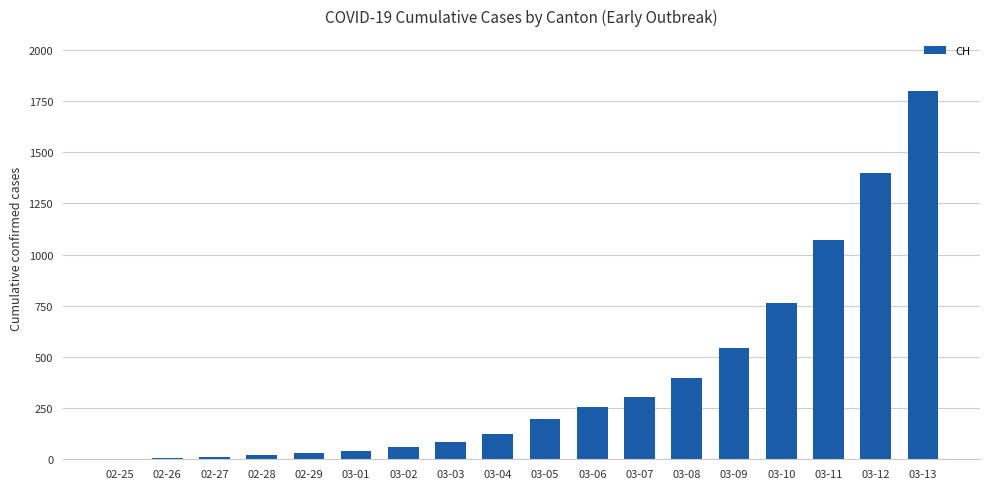

The value at 03-06 is 257. True or false?

True